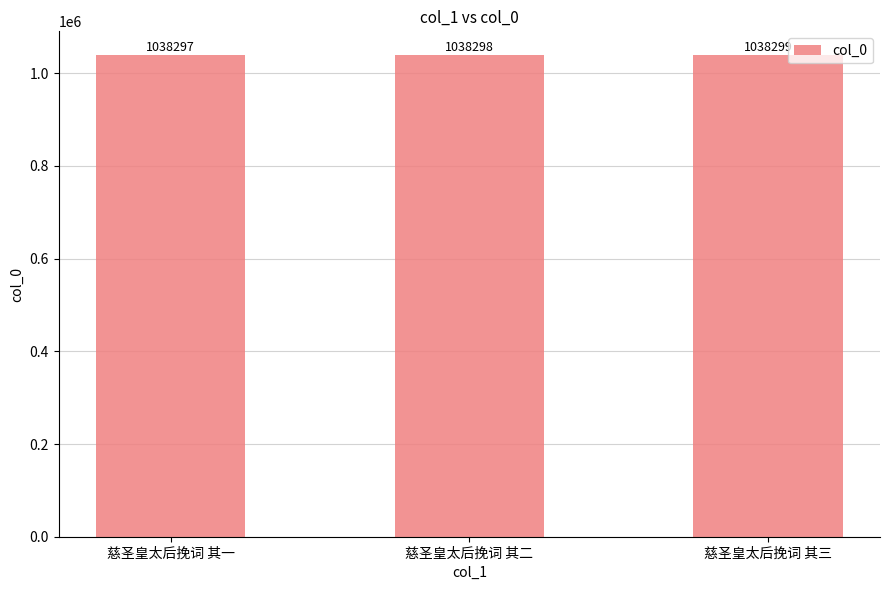

At which label is the value closest to 1038298?

慈圣皇太后挽词 其二